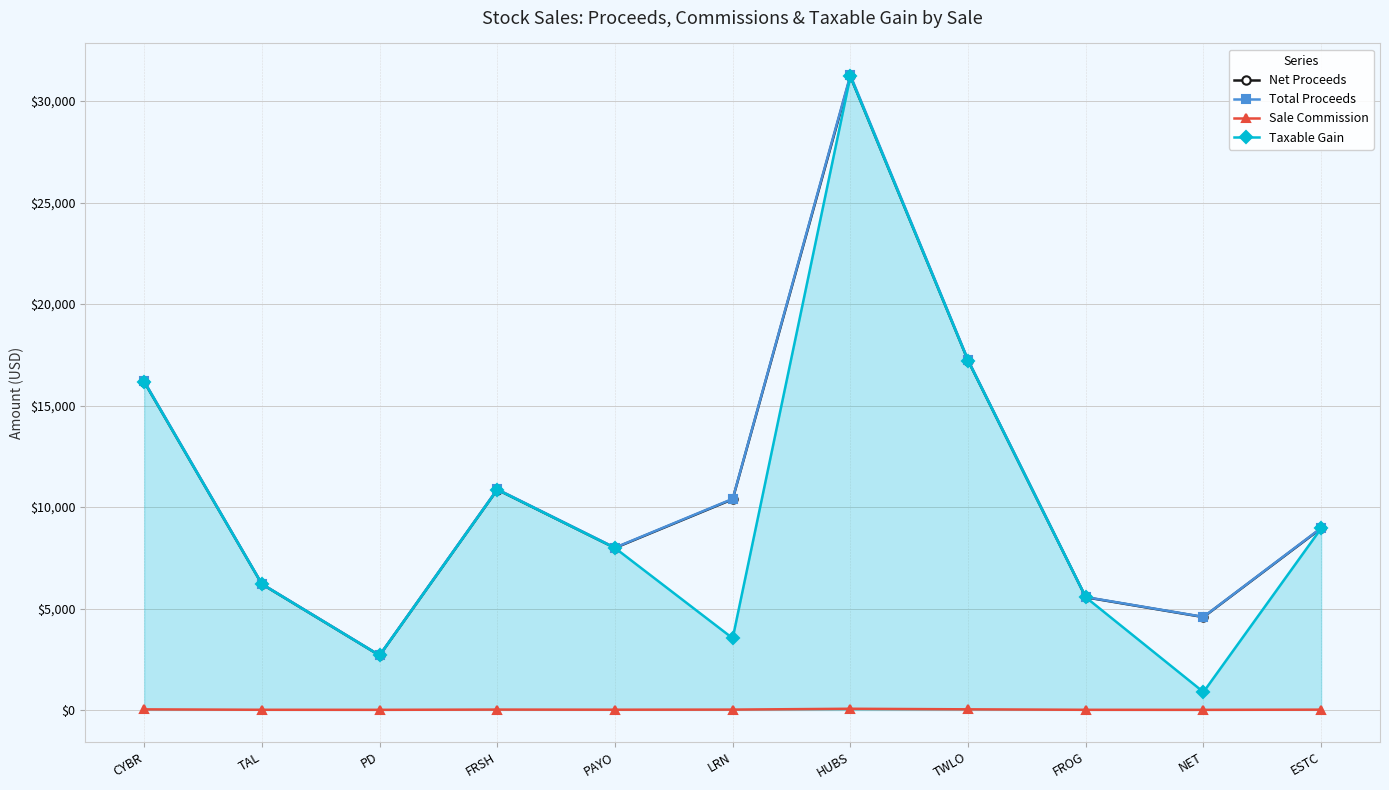

True or false: Sale Commission and Taxable Gain cross at least once.

False